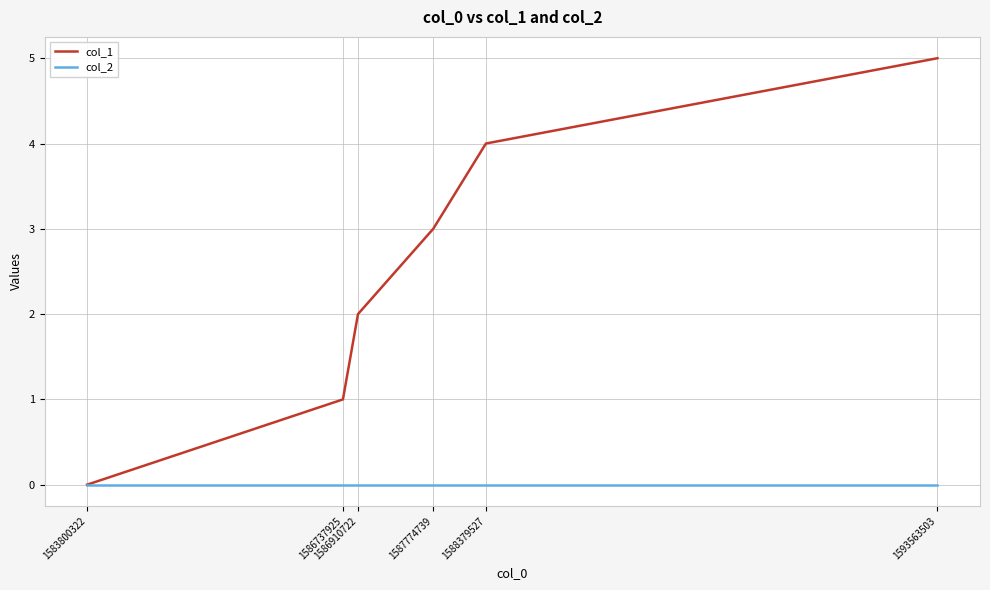

Rank the series by their maximum value, from lowest to highest.

col_2, col_1